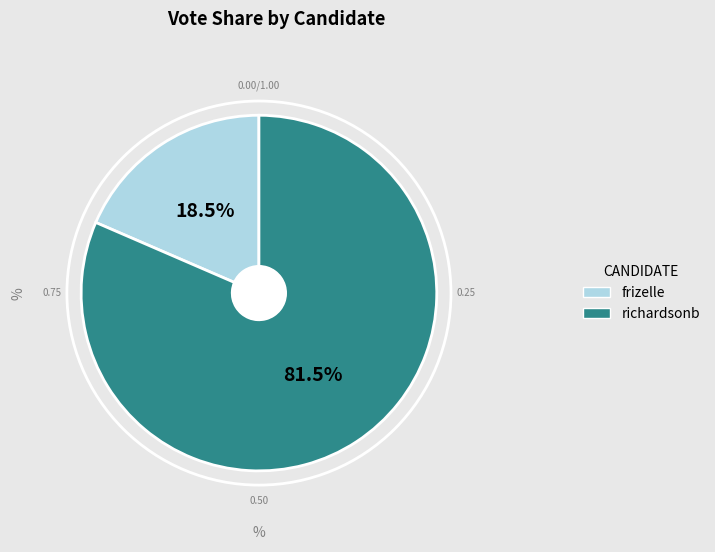

How much of the chart is everything except richardsonb?

18.5%